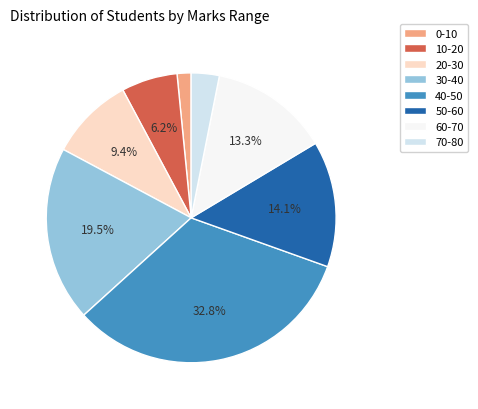

Is it true that 10-20 is 6% of the pie?

True